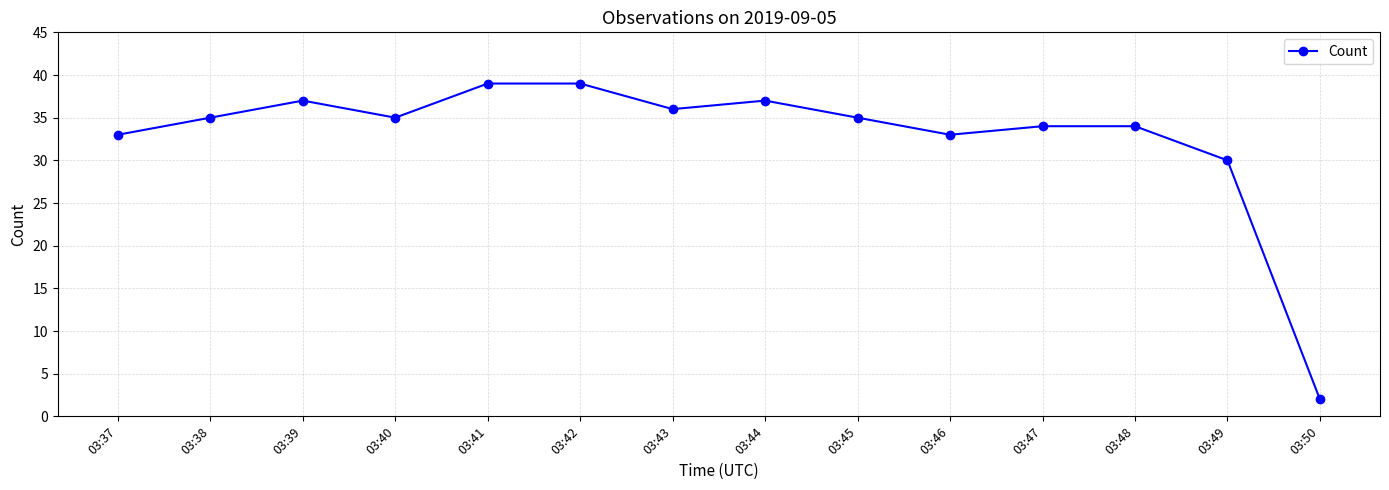

At which category does the chart reach its minimum across all series?

03:50